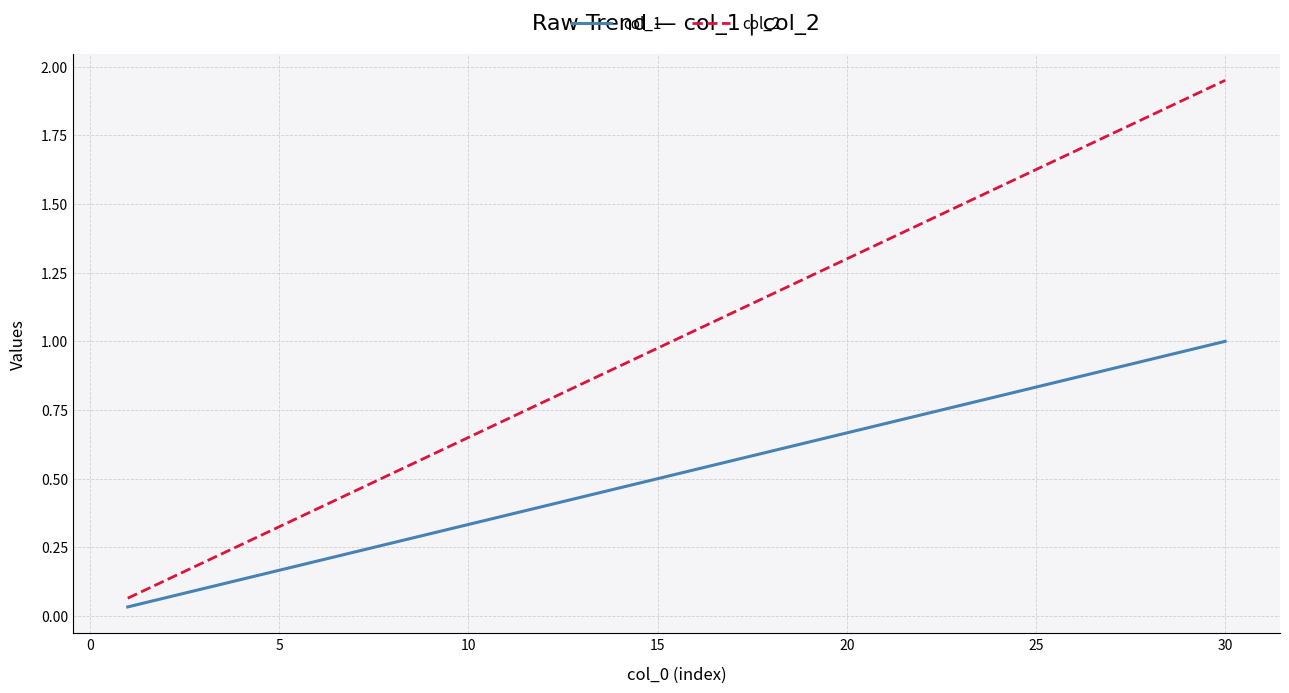

Which series has the largest range (max minus min)?

col_2